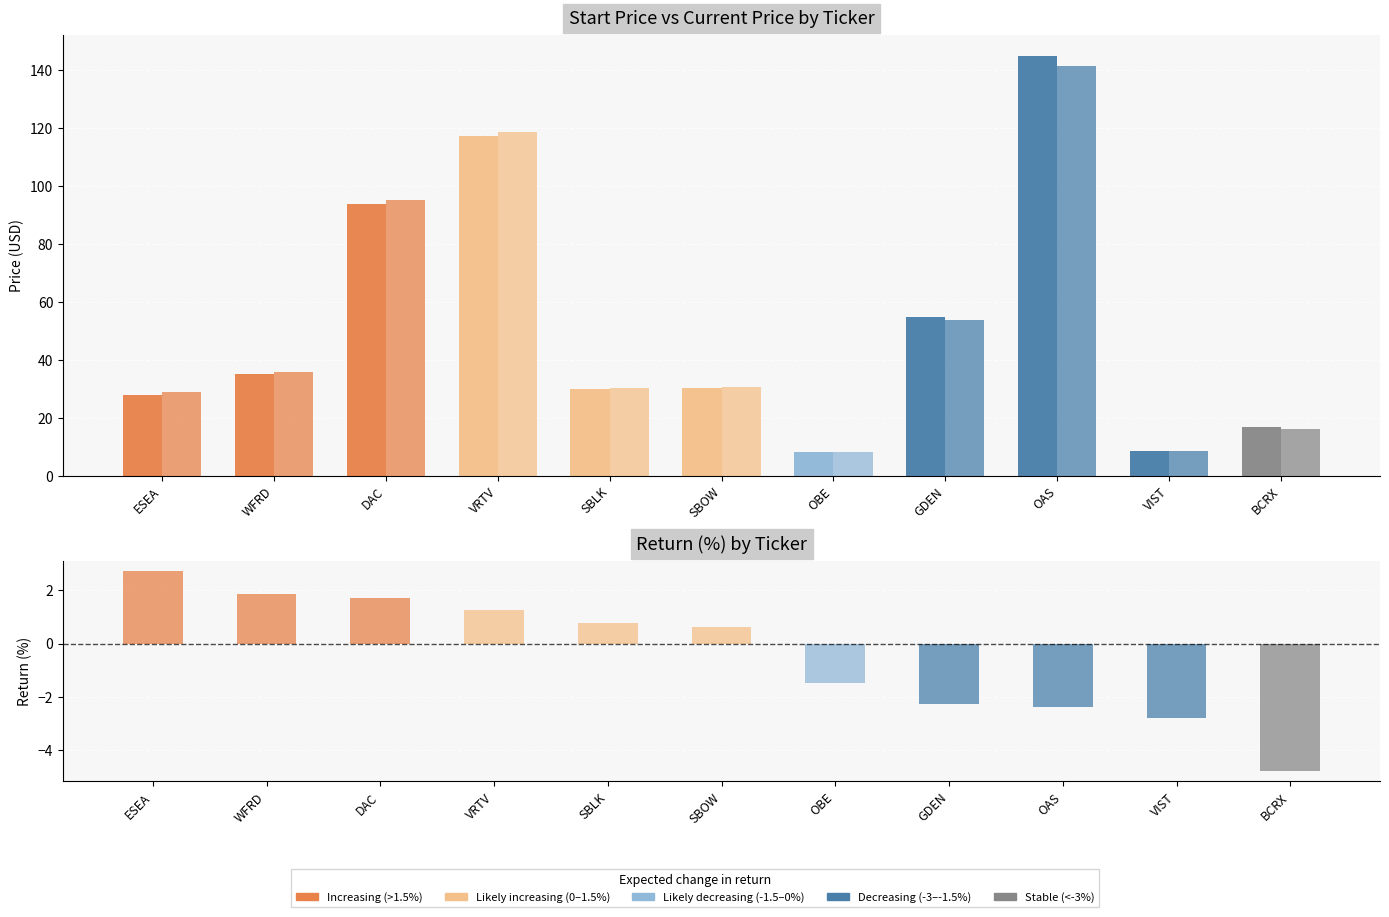

List the series in order of their peak value, highest first.

start_price, current_price